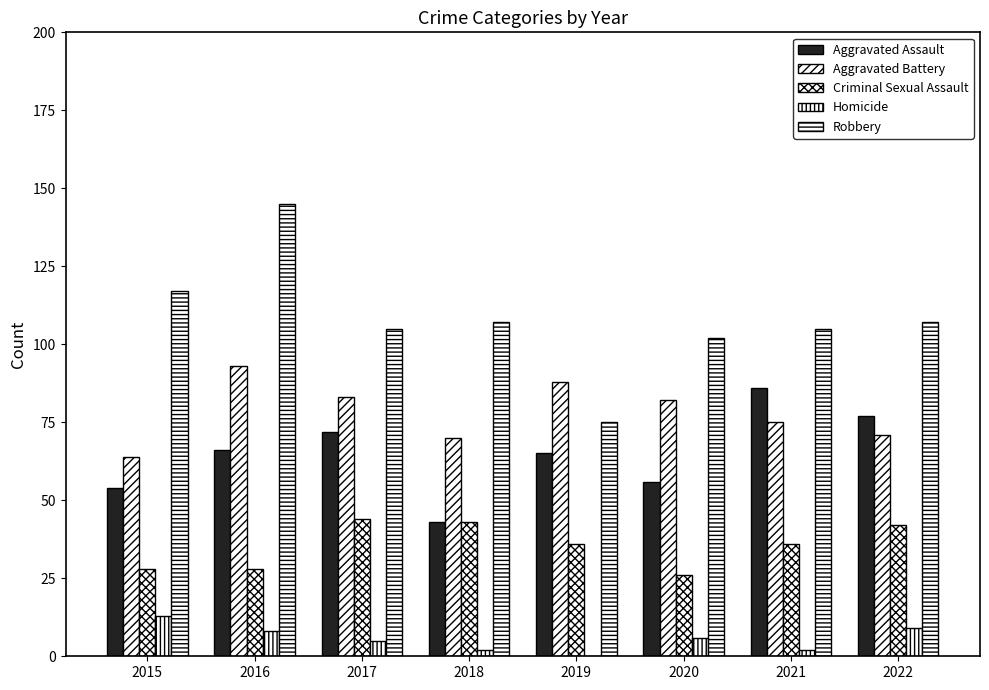

At which category does the chart reach its minimum across all series?

2019